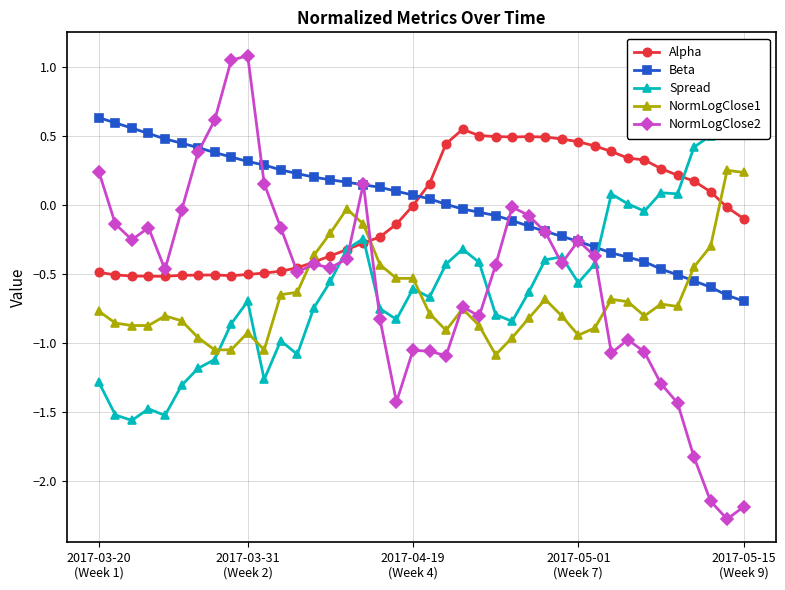

How many intersections are there between NormLogClose1 and Alpha?

3